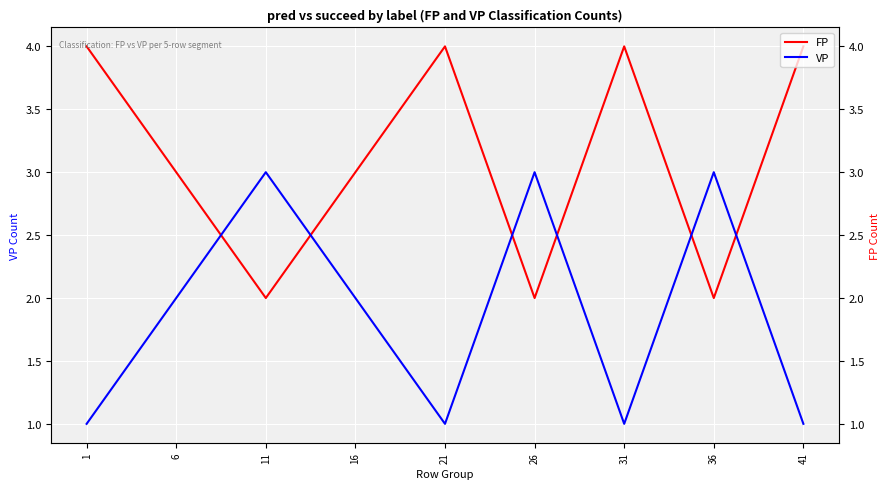

Rank the categories by FP value from highest to lowest.

1, 21, 31, 41, 6, 16, 11, 26, 36